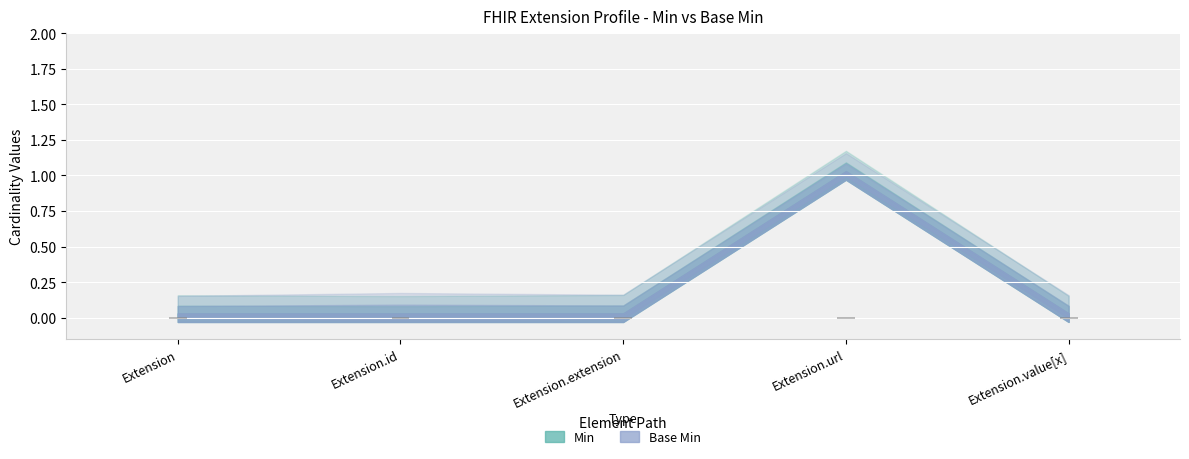

At Extension, list the series in order from largest to smallest.

Min, Base Min